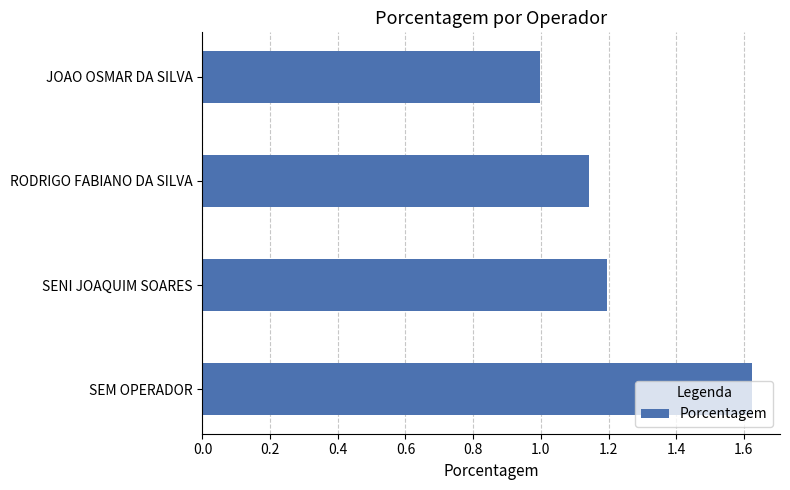

What is the approximate value at JOAO OSMAR DA SILVA?

1.0